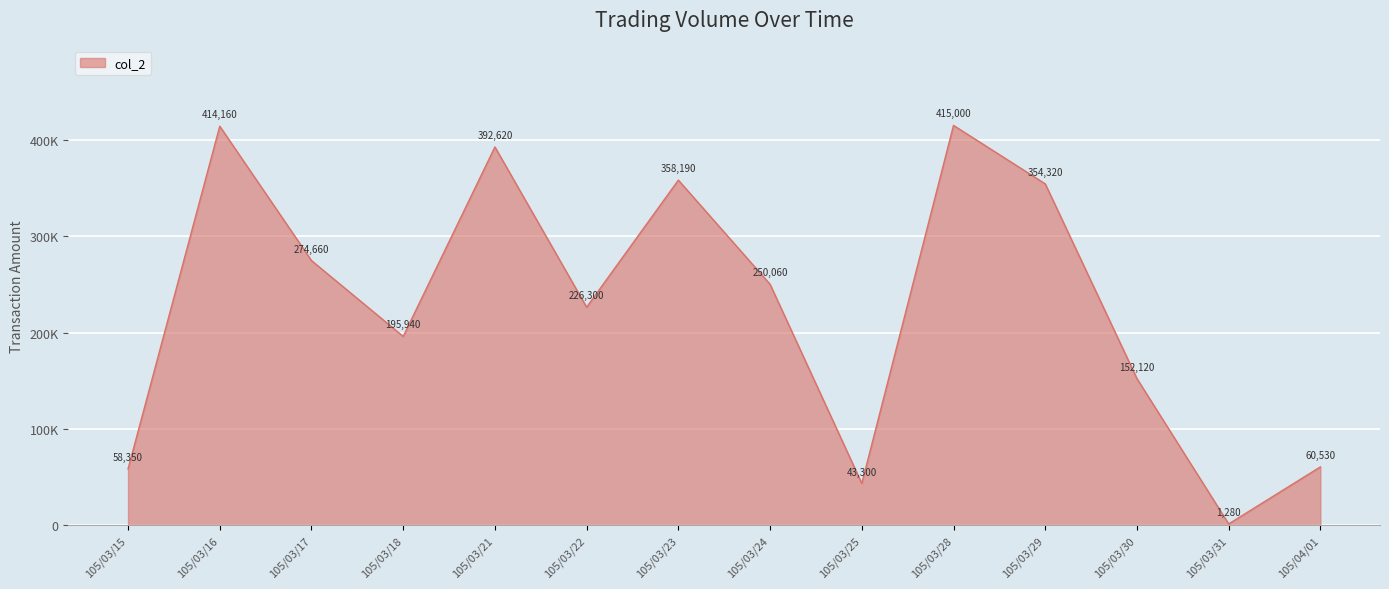

Between 105/04/01 and 105/03/30, which is larger?

105/03/30